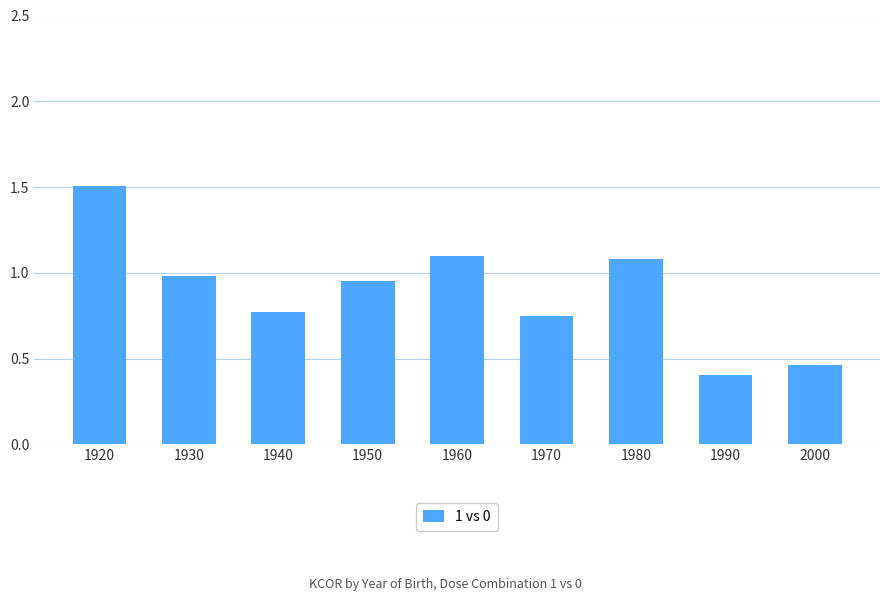

What is the difference between the maximum and minimum values?

1.1